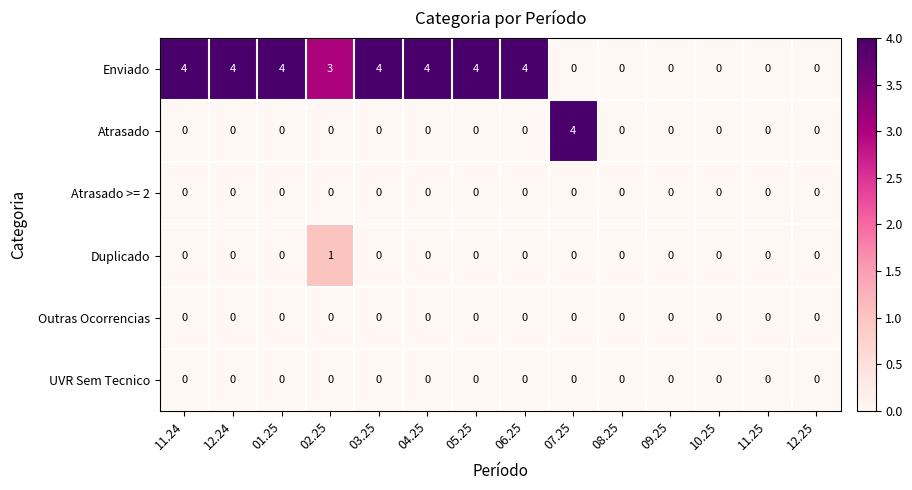

Count the Enviado values in the range 0 to 4.

14